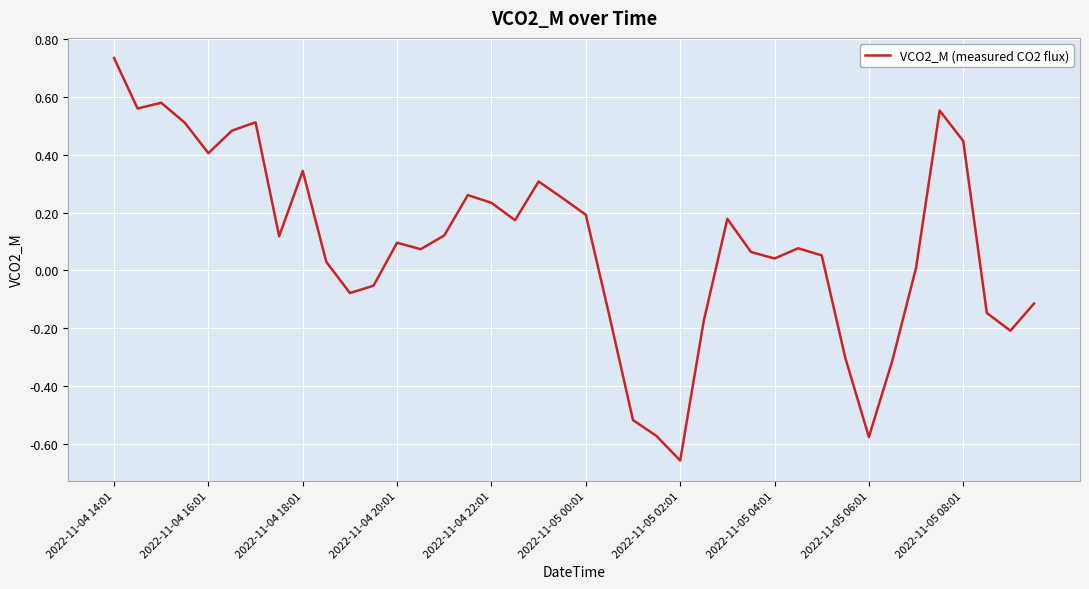

How many lines are shown in the chart?

1